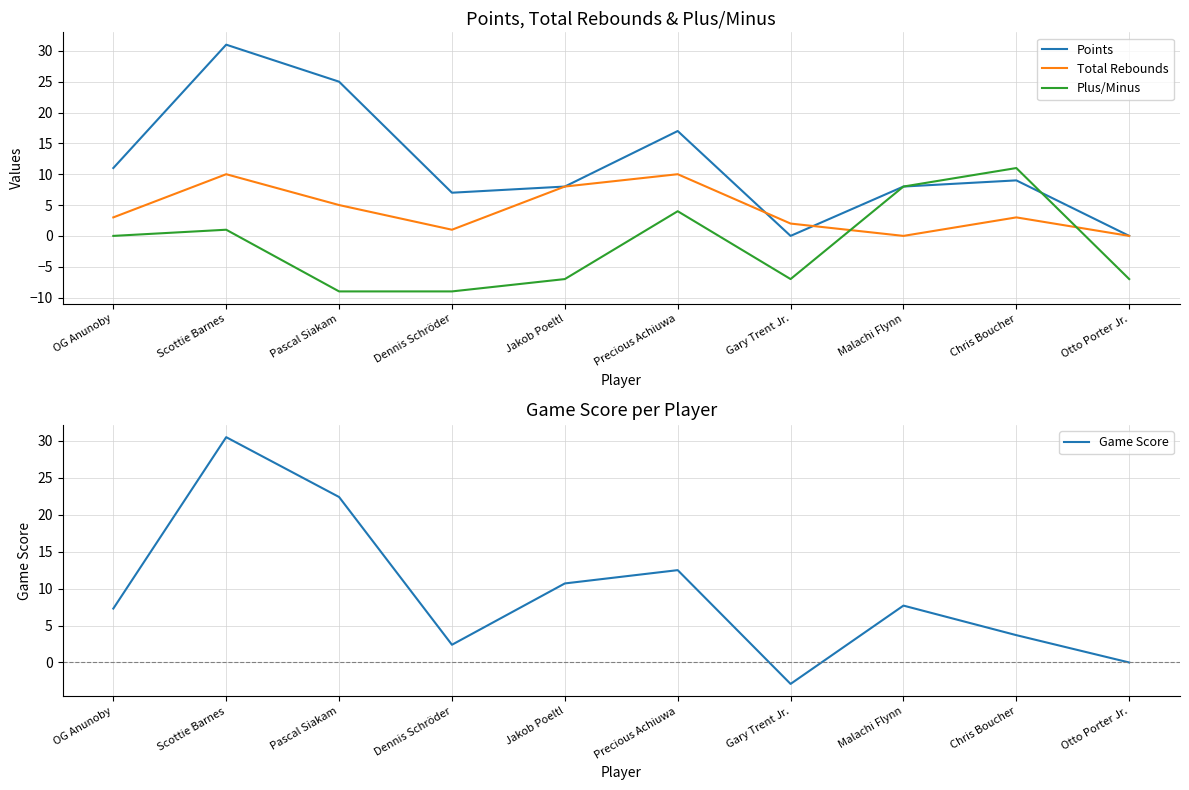

In Game Score, how many points are higher than both neighbors (excluding endpoints)?

3